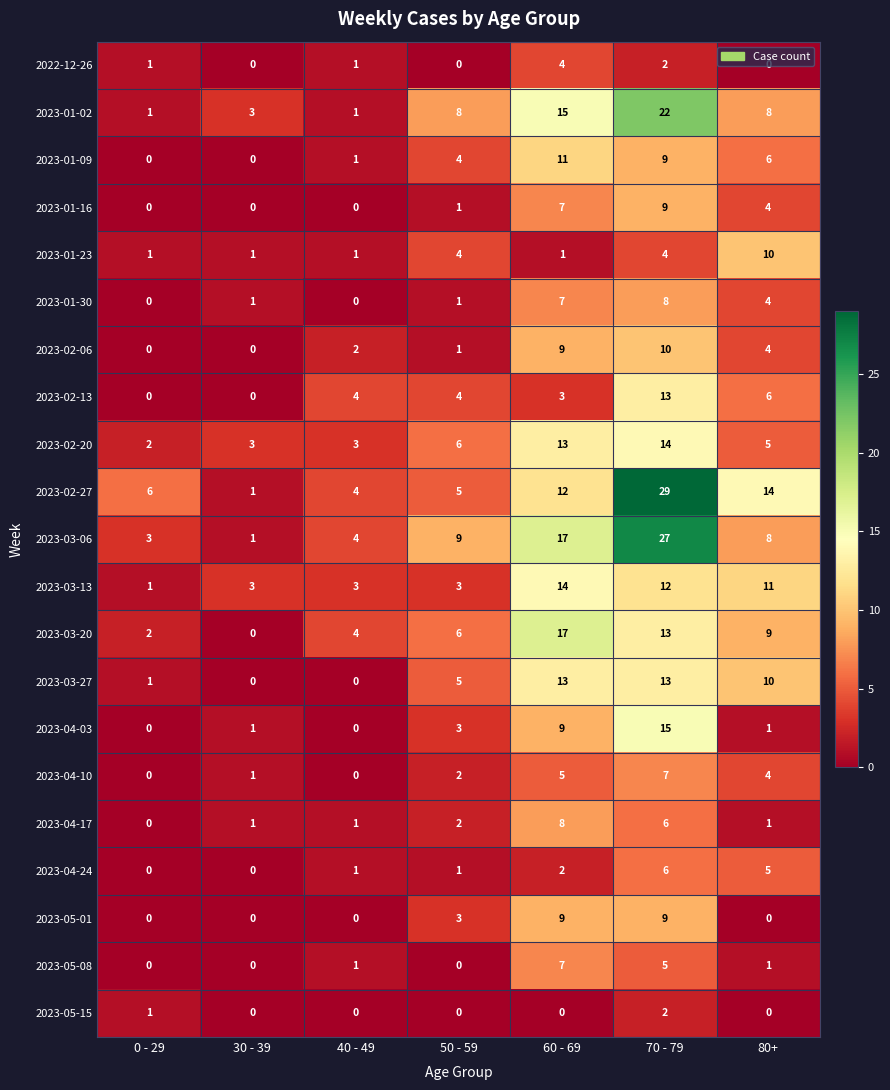

Which series changed the most between 30 - 39 and 60 - 69?

2023-03-20